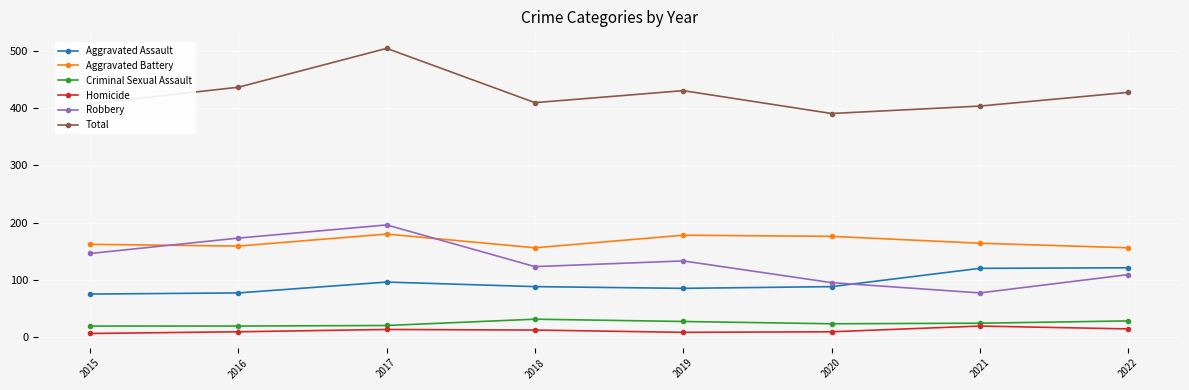

How many lines are shown in the chart?

6